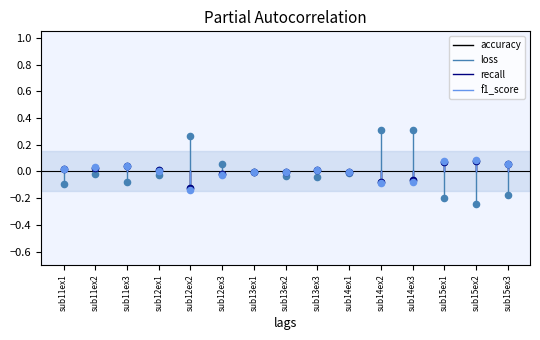

Which series has the largest Y range (max minus min)?

loss